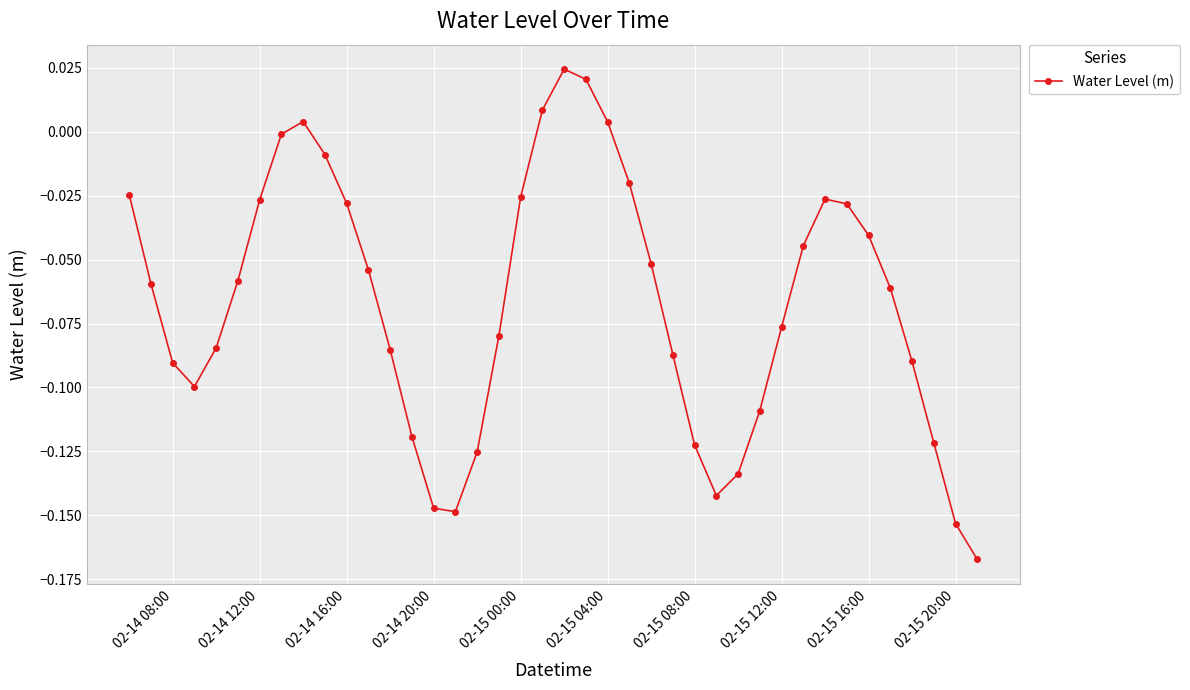

What is the difference between the maximum and second lowest values?

0.2